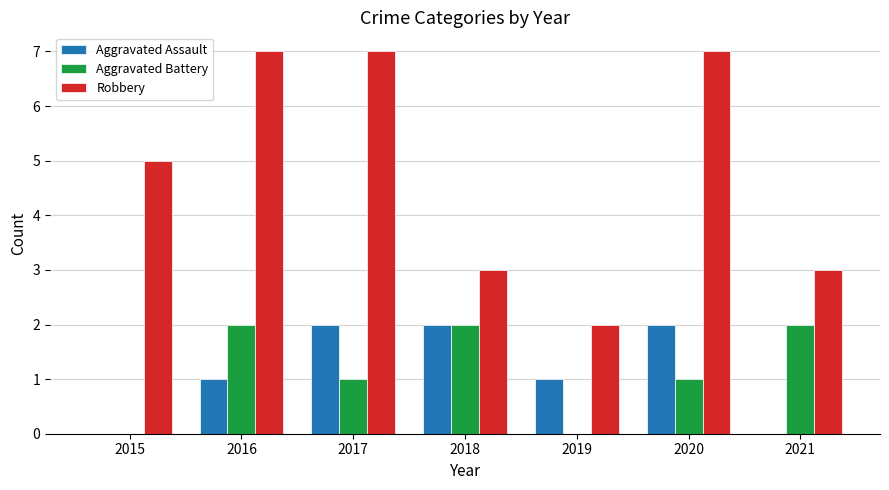

Which series has the largest range (max minus min)?

Robbery